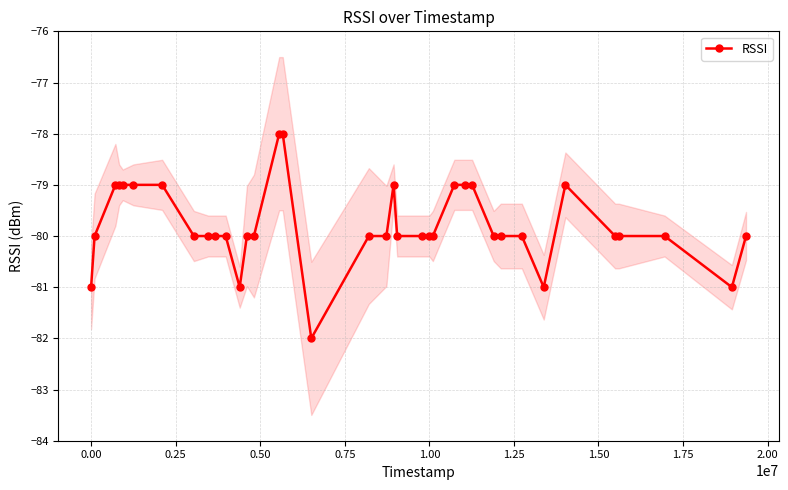

Reading left to right, what are all the values shown in this chart?

-81	-80	-79	-79	-79	-79	-79	-80	-80	-80	-80	-81	-80	-80	-78	-78	-82	-80	-80	-79	-80	-80	-80	-80	-79	-79	-79	-80	-80	-80	-81	-79	-80	-80	-80	-81	-80